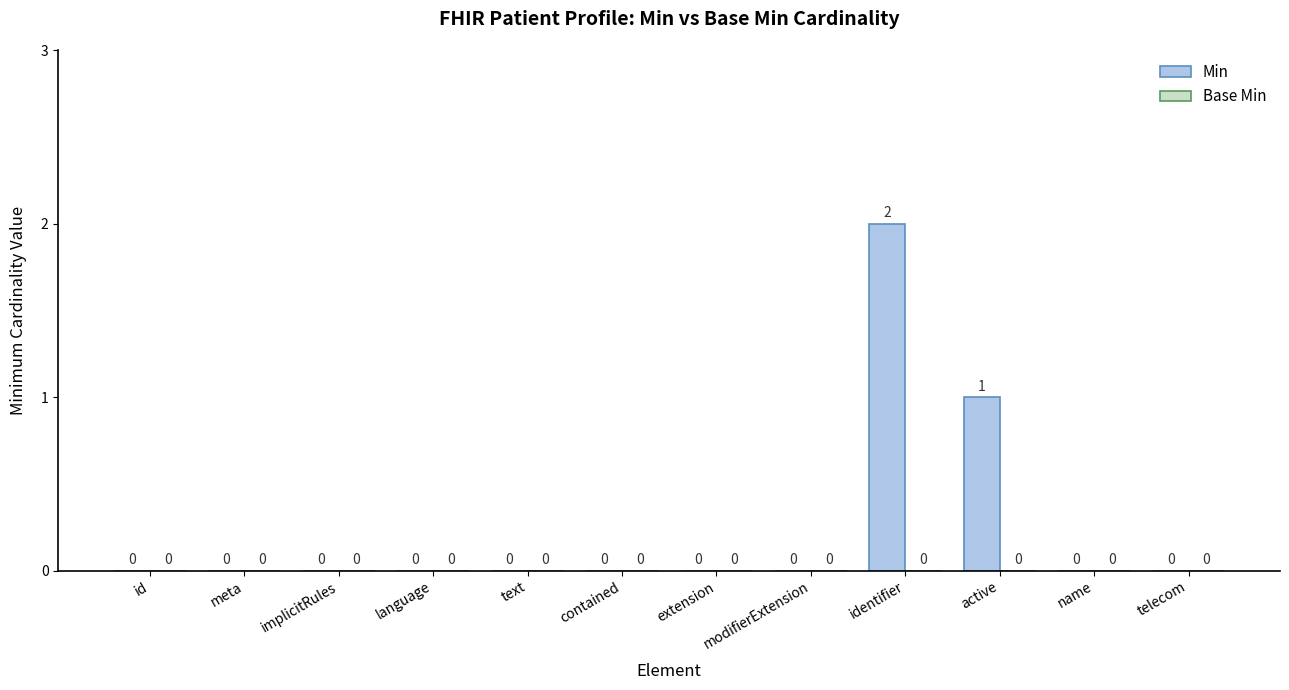

The chart shows a value of 0 at meta. True or false?

True